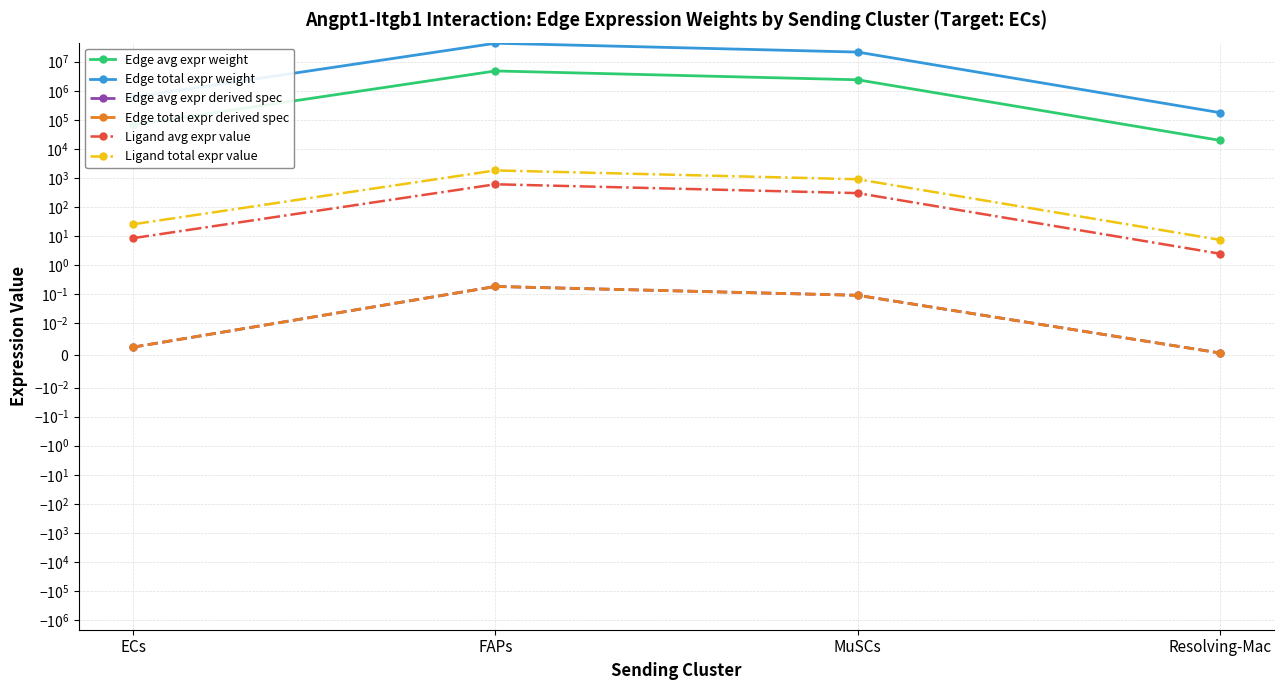

What is the difference between the Edge avg expr weight values at FAPs and Resolving-Mac?

4794186.7